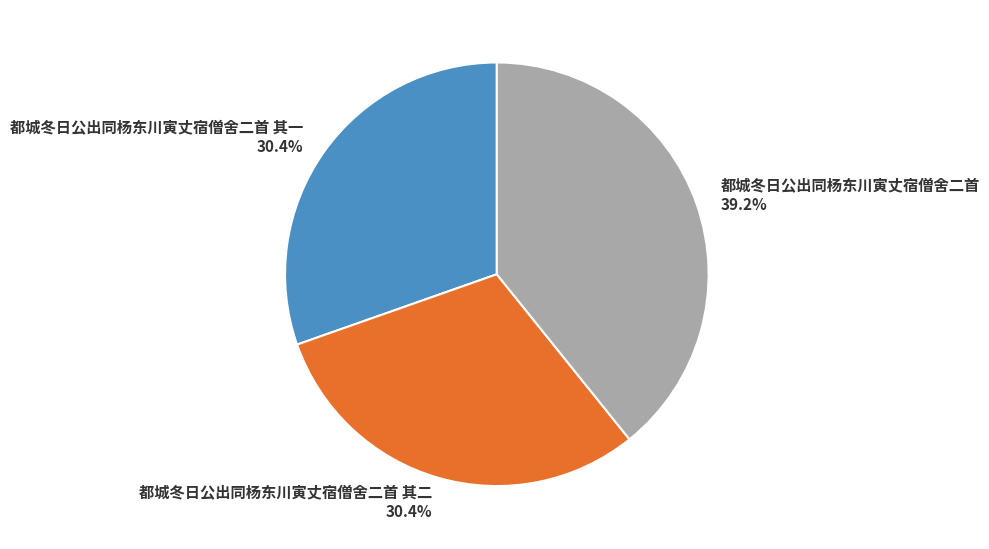

Which category has the biggest portion of the pie?

都城冬日公出同杨东川寅丈宿僧舍二首